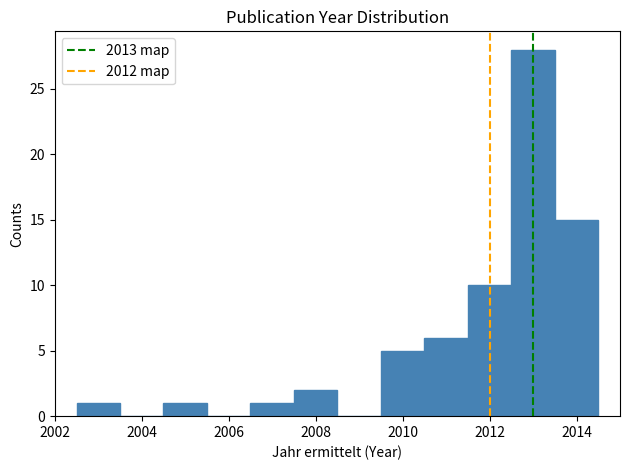

Reading left to right, list every bar in this chart as the range it spans on the x-axis followed by its height. Neither the bar edges nor the heights are printed on the chart, so give them approximately, as read against the axes.

2002.5 to 2003.5: 1
2003.5 to 2004.5: 0
2004.5 to 2005.5: 1
2005.5 to 2006.5: 0
2006.5 to 2007.5: 1
2007.5 to 2008.5: 2
2008.5 to 2009.5: 0
2009.5 to 2010.5: 5
2010.5 to 2011.5: 6
2011.5 to 2012.5: 10
2012.5 to 2013.5: 28
2013.5 to 2014.5: 15